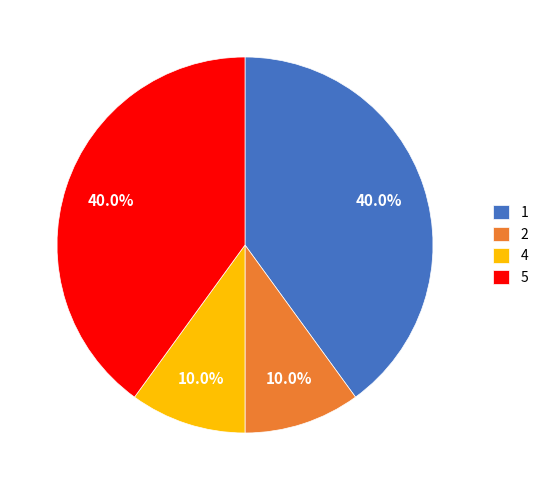

Combined, do 4 and 2 account for over 50%?

No